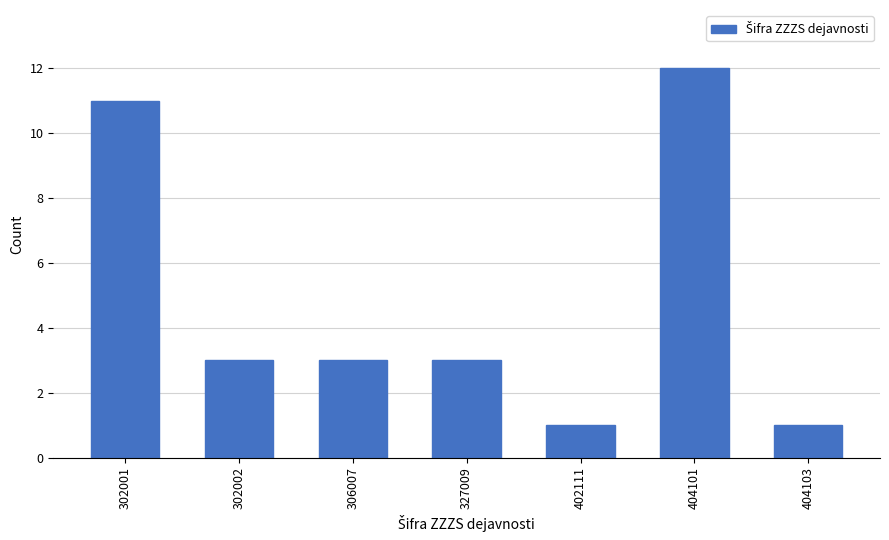

Reading left to right, transcribe all the data shown in this chart.

302001=11	302002=3	306007=3	327009=3	402111=1	404101=12	404103=1